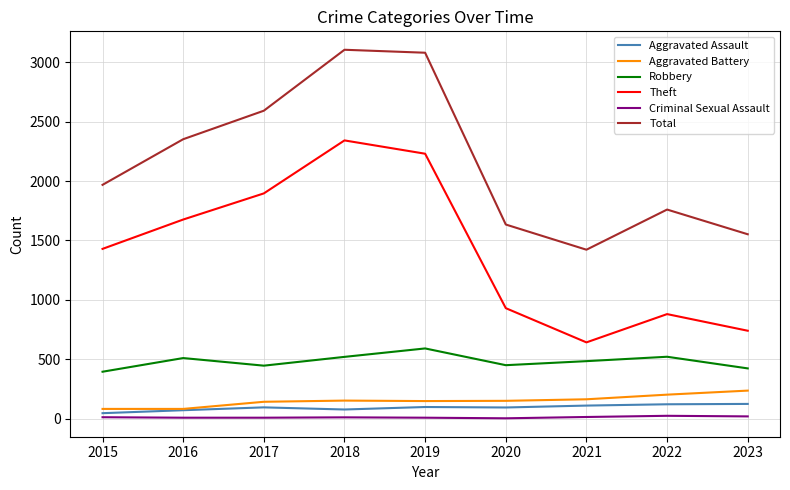

List the series in order of their peak value, highest first.

Total, Theft, Robbery, Aggravated Battery, Aggravated Assault, Criminal Sexual Assault